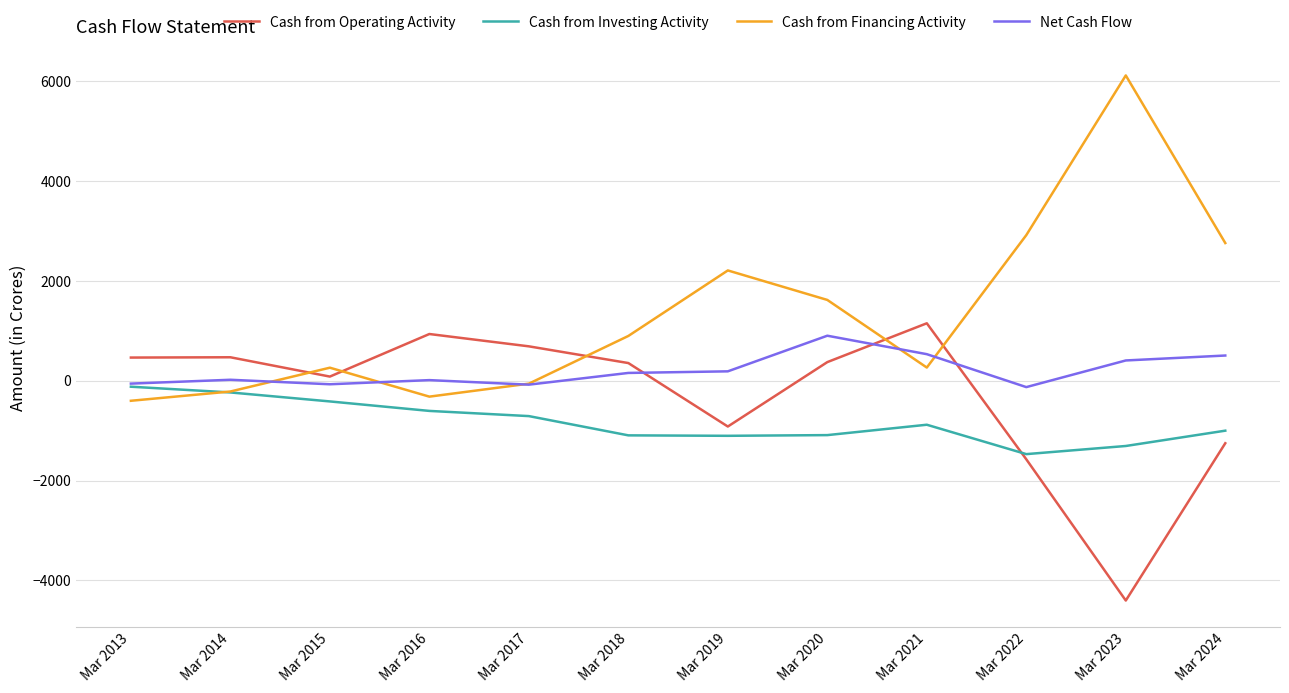

Which series has the largest range (max minus min)?

Cash from Financing Activity